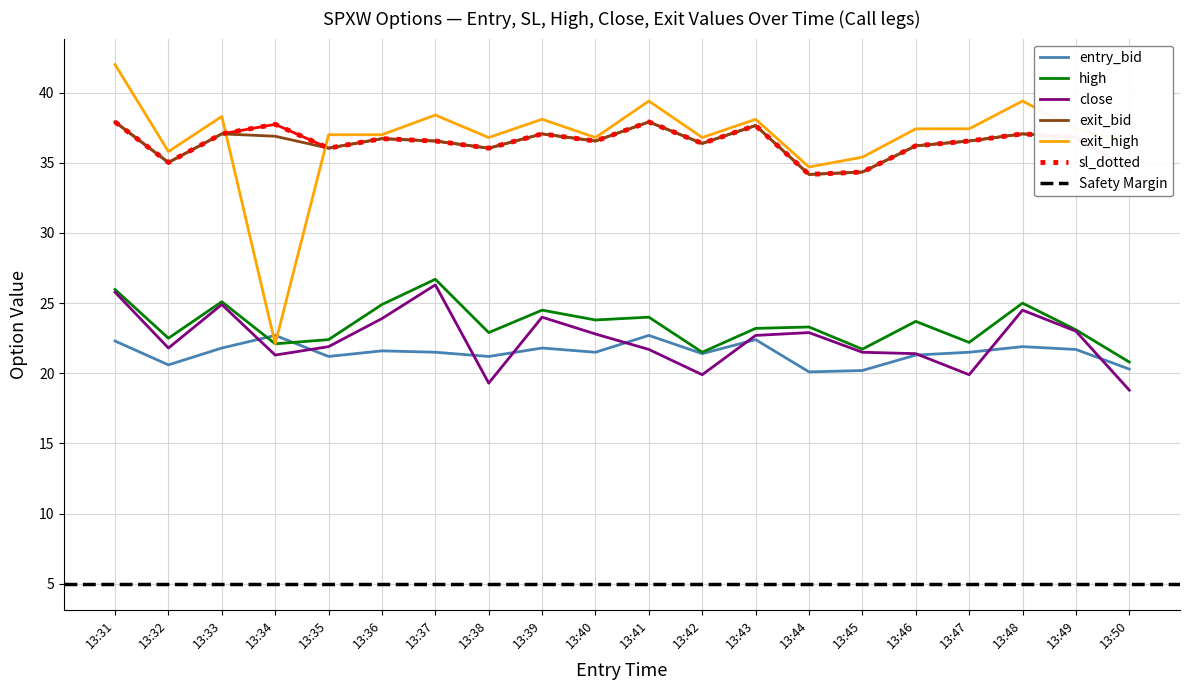

Read the exit_high value at 13:45.

35.4